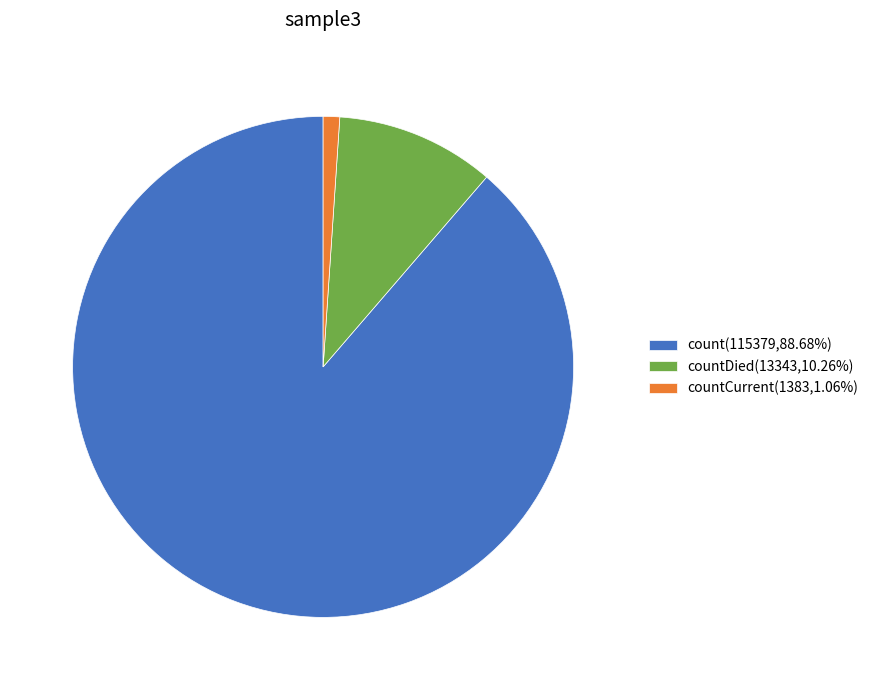

Is there a majority slice in this chart?

Yes